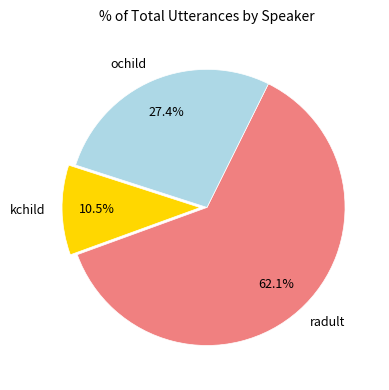

Does kchild account for over 50% of the chart?

No